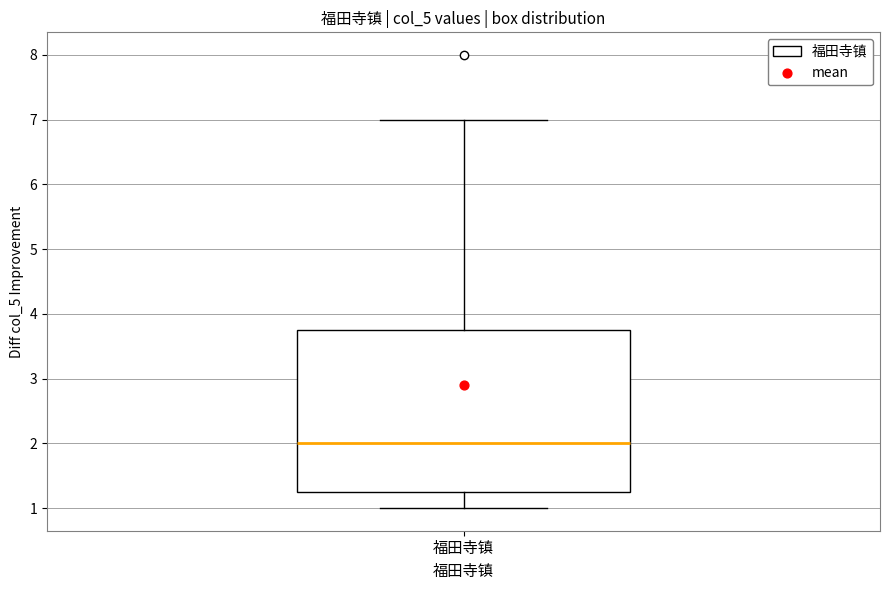

Transcribe this box plot: give where the median line is, the range the box spans, and where the two whiskers end, as read against the y-axis. The values are not printed on the chart, so give them approximately, as read against the axis.

median 2.0, box 1.3 to 3.8, whiskers 1.0 to 7.0